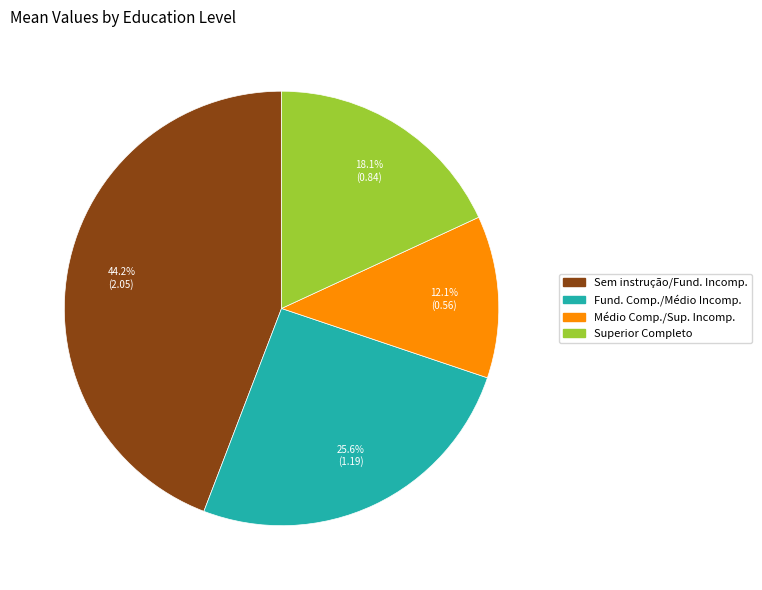

Is there any slice that represents more than half of the pie?

No